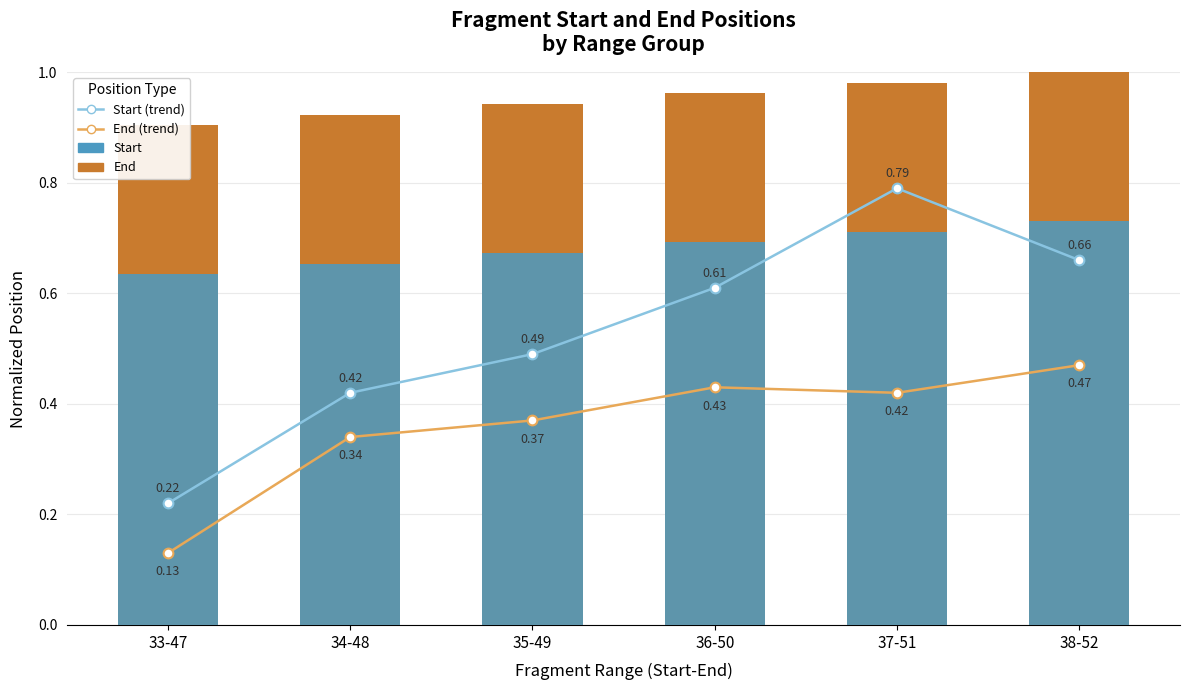

What is the maximum value shown in the chart?

1.0